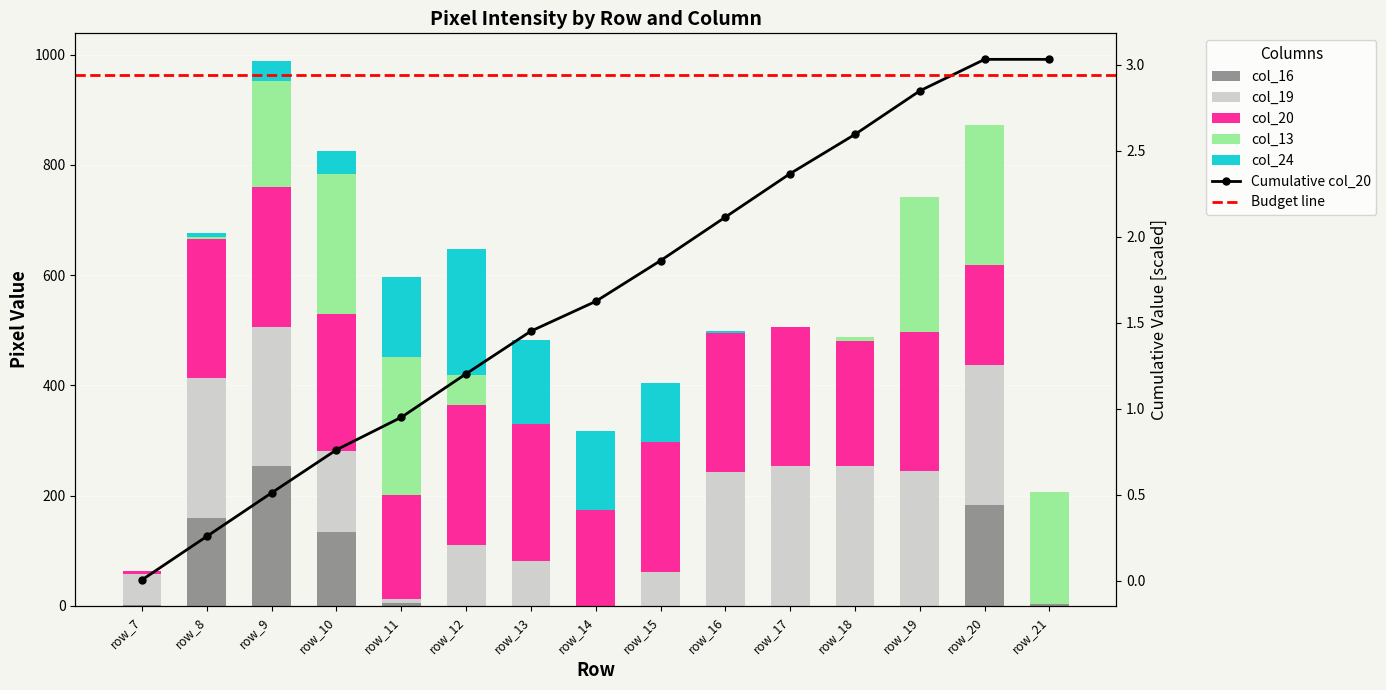

True or false: col_13 has a value of 193 at row_9.

True